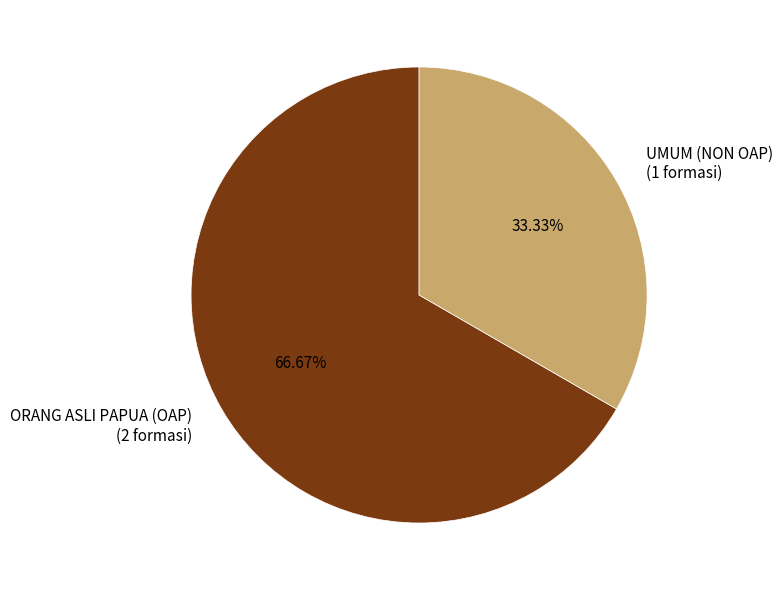

Approximately how many times larger is the value at UMUM (NON OAP) compared to ORANG ASLI PAPUA (OAP)?

0.5